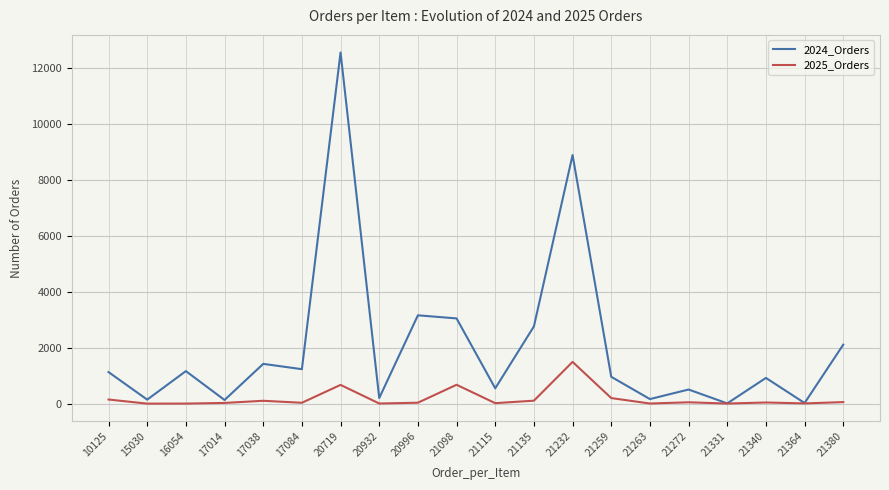

List the series in order of their overall mean, lowest first.

2025_Orders, 2024_Orders